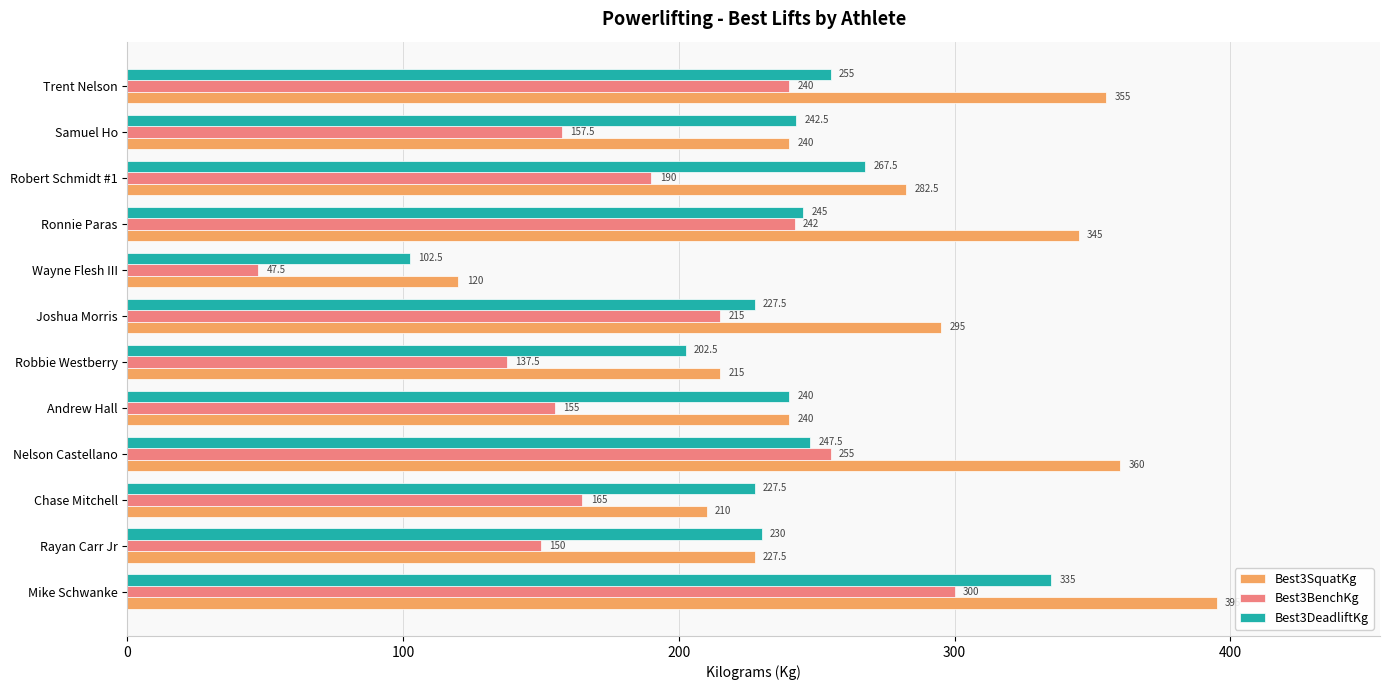

Which series changed the most between Mike Schwanke and Andrew Hall?

Best3SquatKg